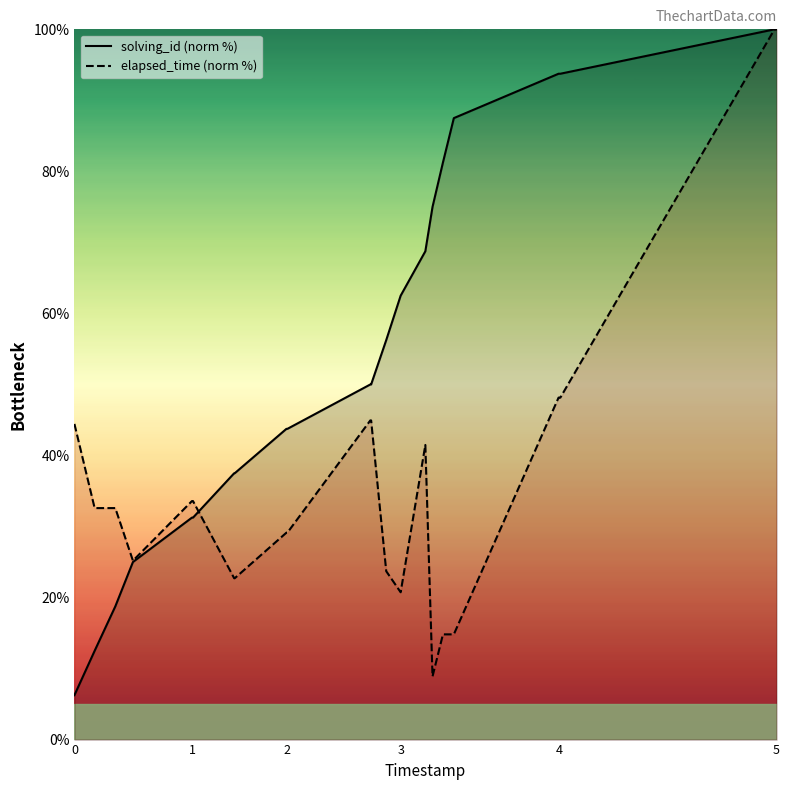

After their last crossing, which series has the higher values: solving_id (norm %) or elapsed_time (norm %)?

solving_id (norm %)